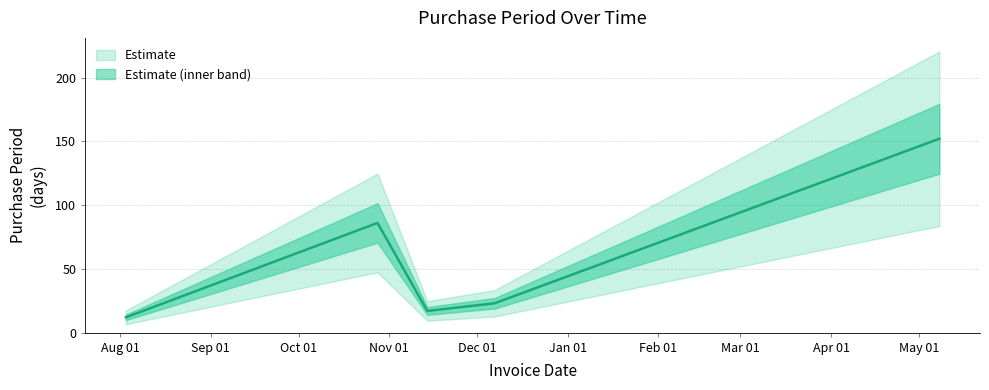

What value does the data have at 2017-05-08, to the nearest 5?

150